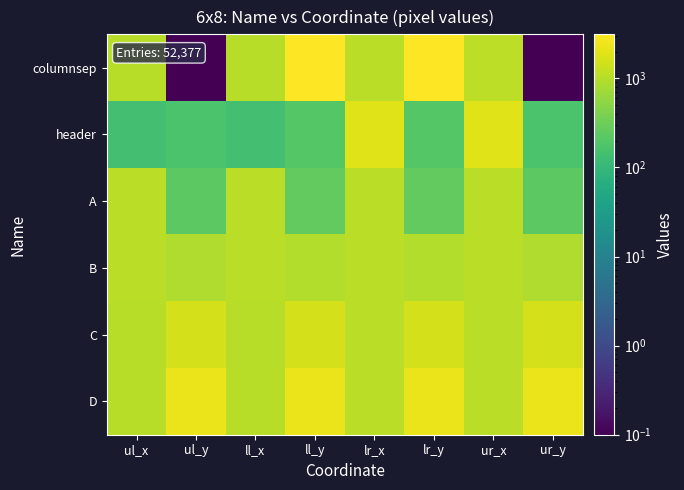

At how many categories does at least one series exceed 503?

8